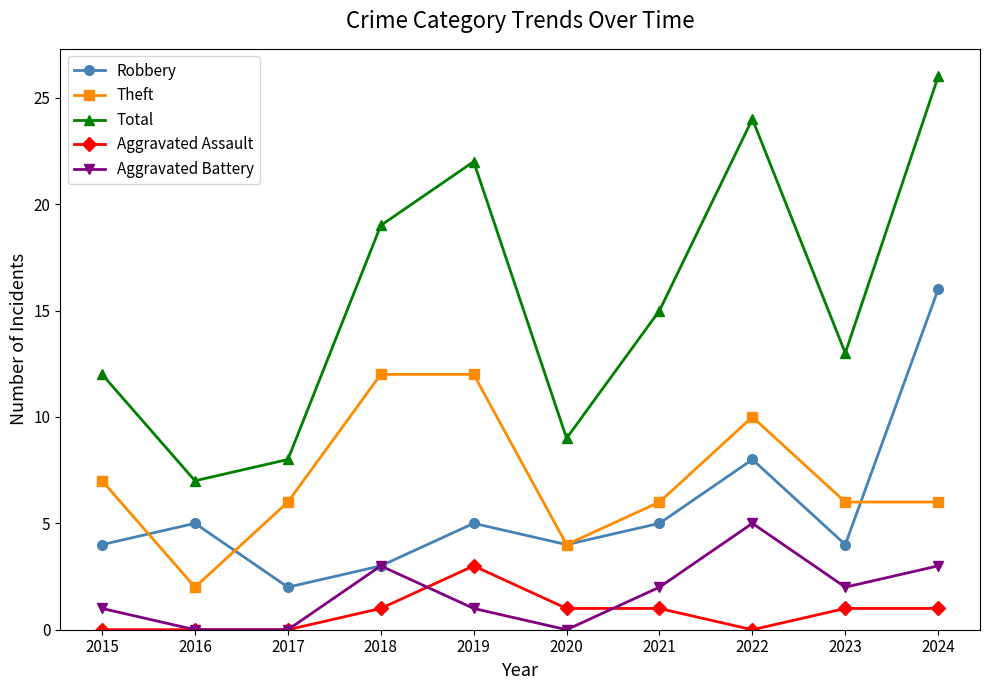

Is this an area chart (filled region under the line)?

No